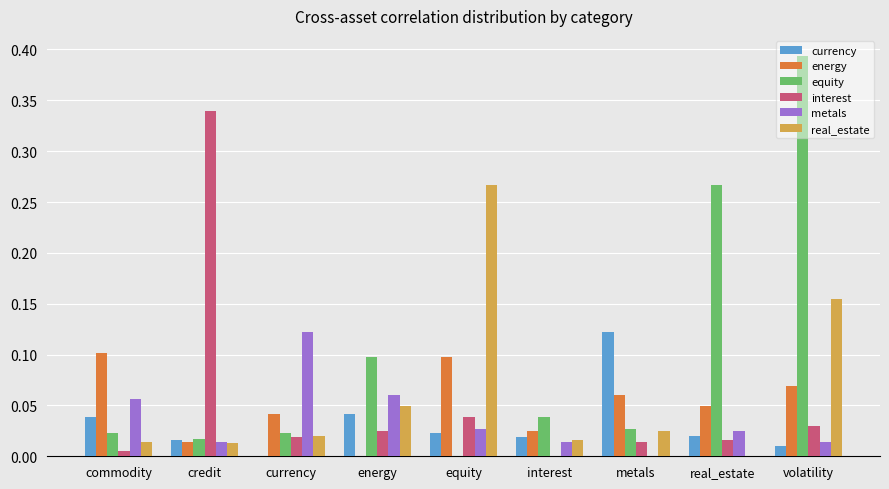

Which category has the highest value in the currency series?

metals